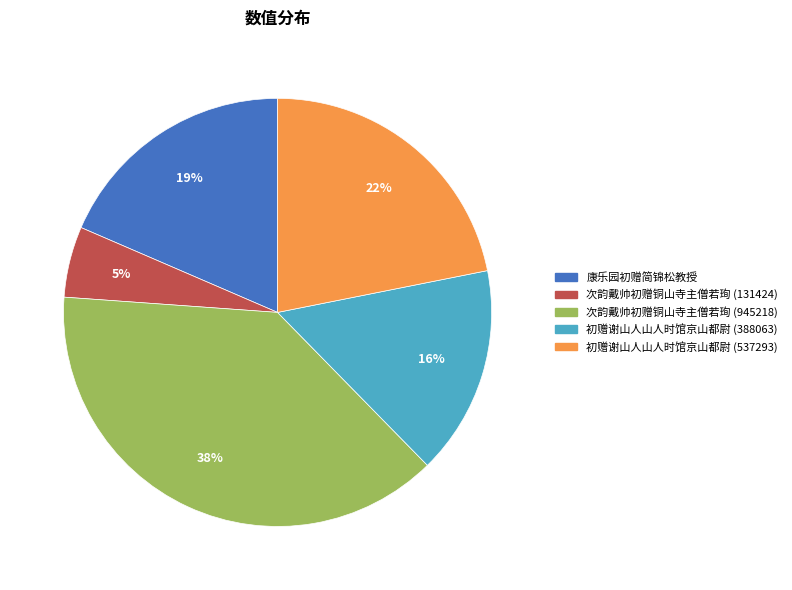

Approximately how many times larger is the value at 初赠谢山人山人时馆京山都尉 (537293) compared to 初赠谢山人山人时馆京山都尉 (388063)?

1.4